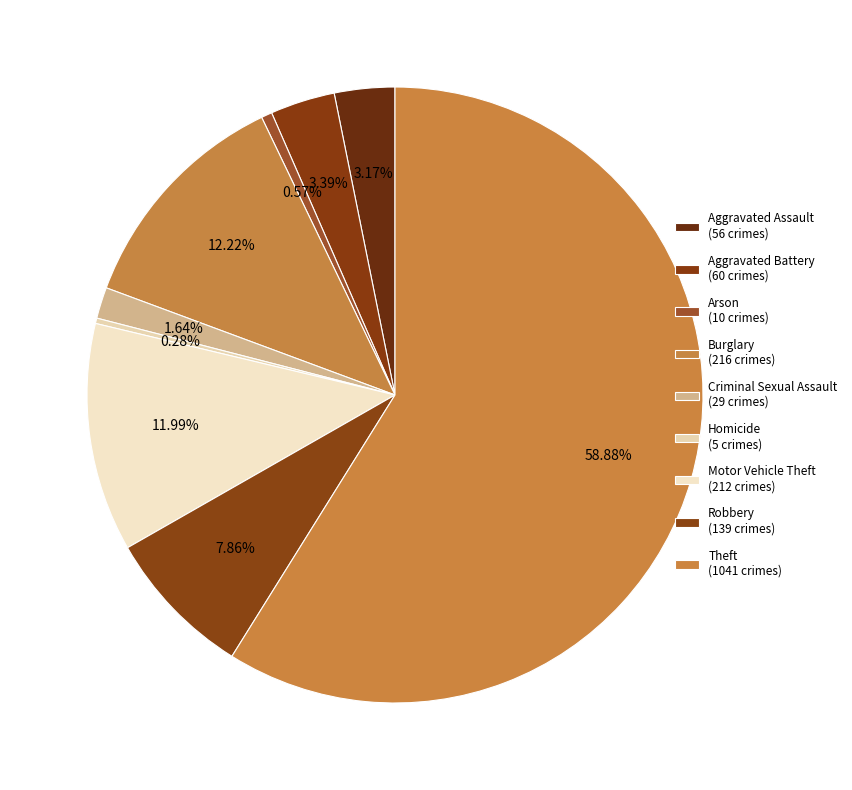

How many slices are in this pie chart?

9